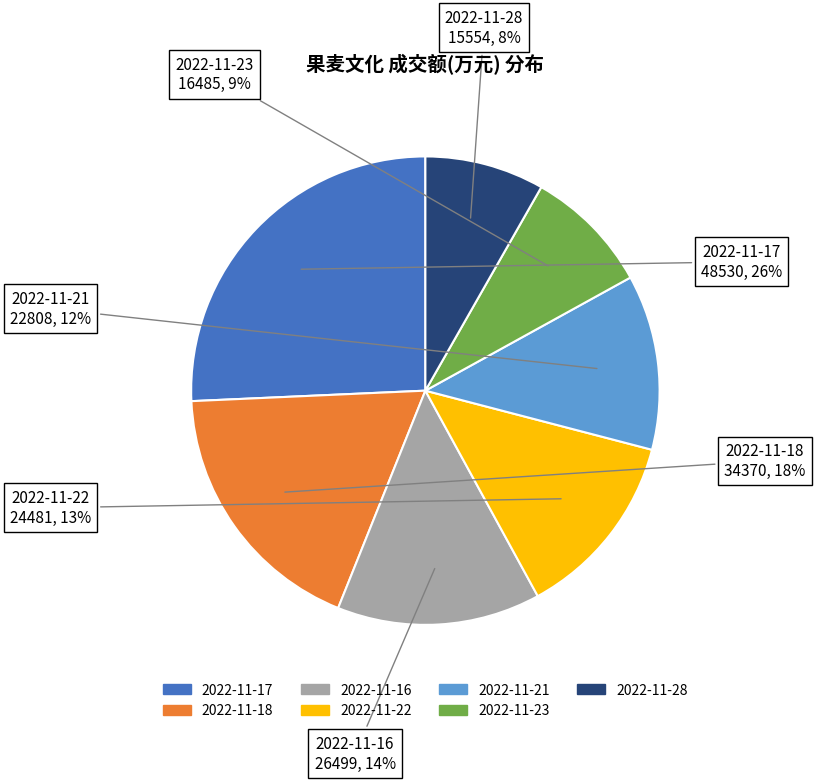

The 2022-11-28 slice represents 8% of the pie. True or false?

True